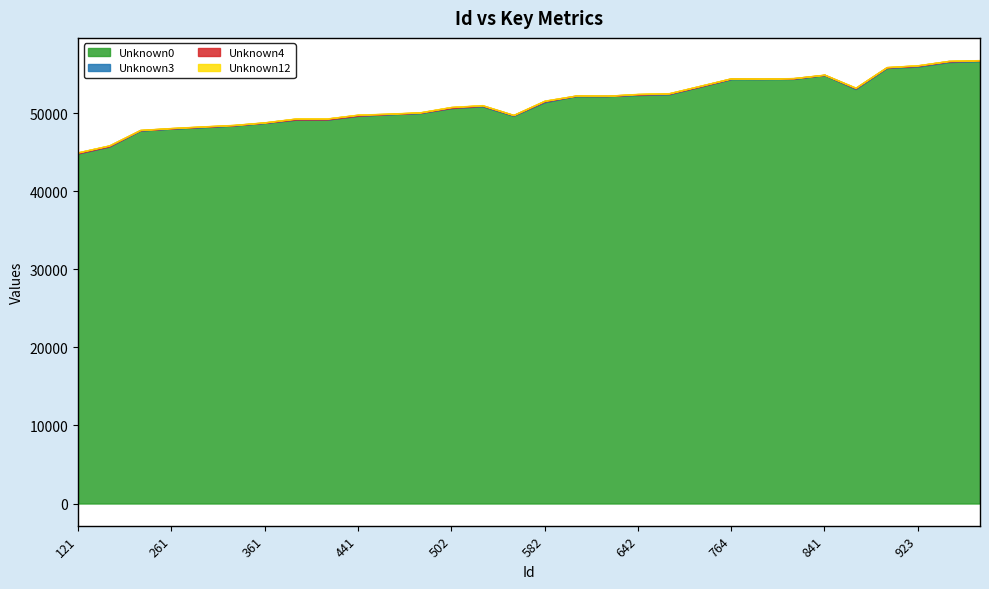

How many lines are shown in the chart?

4